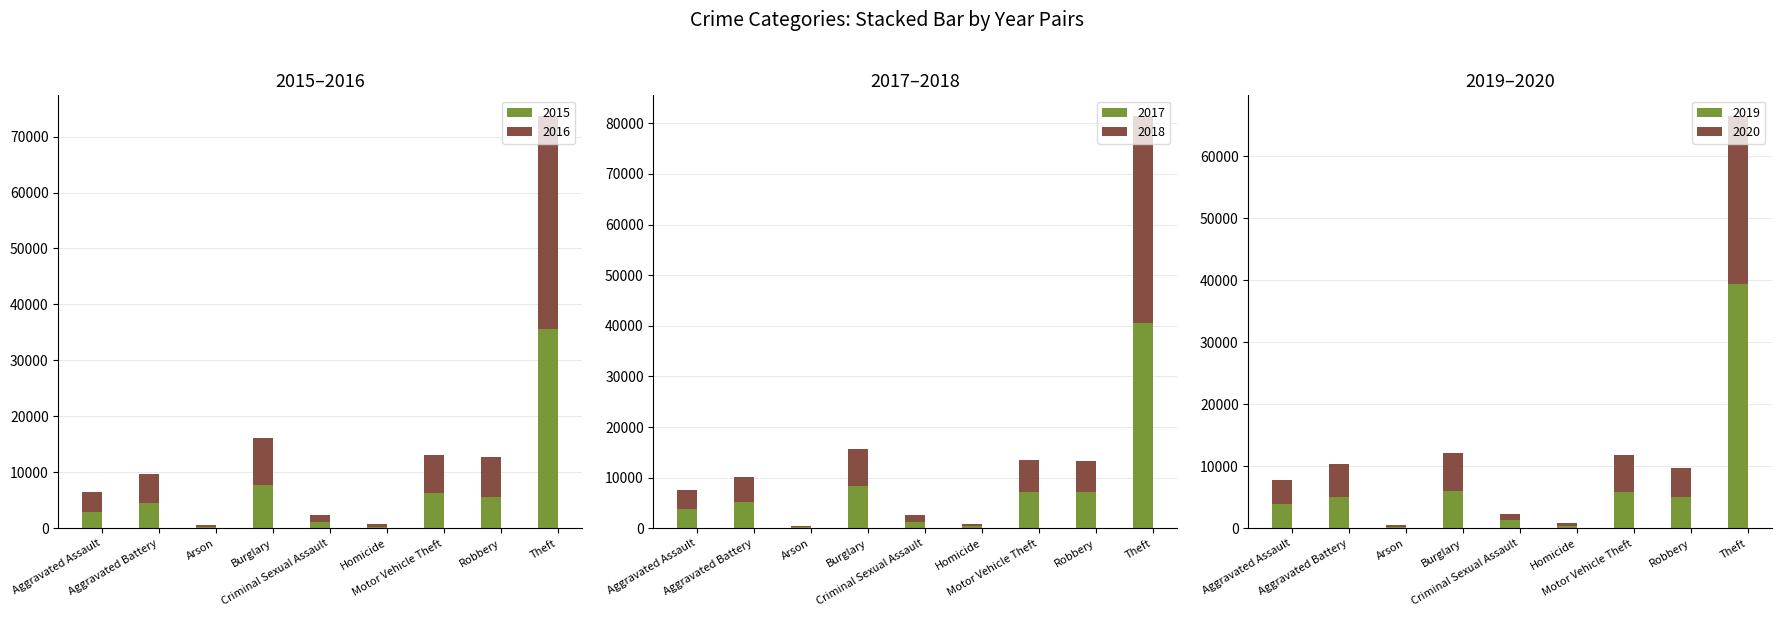

Which label corresponds to the smallest value in the chart?

Arson